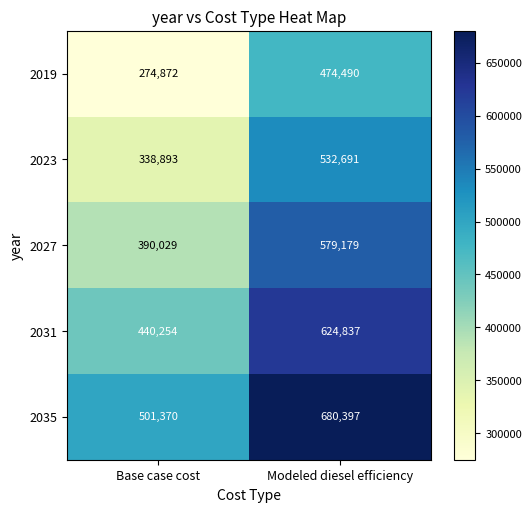

Rank the series by their maximum value, from lowest to highest.

2019, 2023, 2027, 2031, 2035